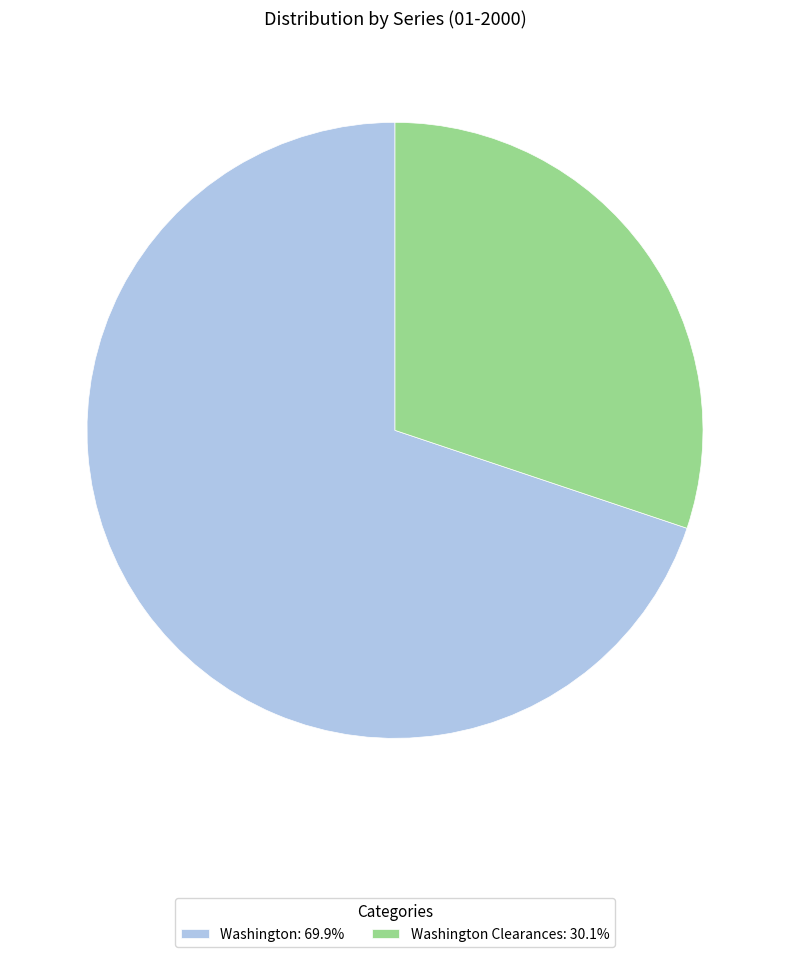

Is there any slice that represents more than half of the pie?

Yes